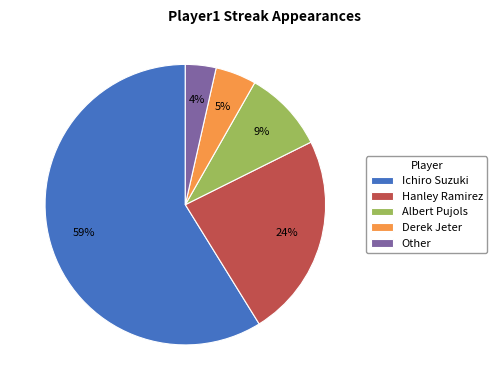

Does any single category account for the majority?

Yes